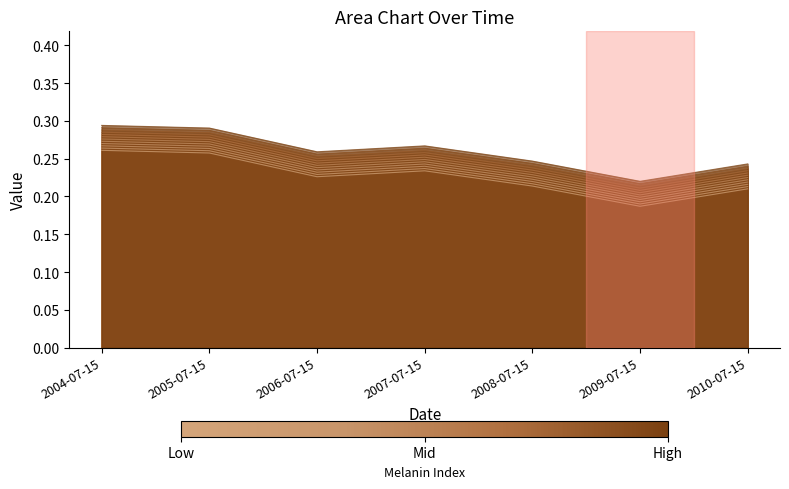

What is the sum of all values?

1.7